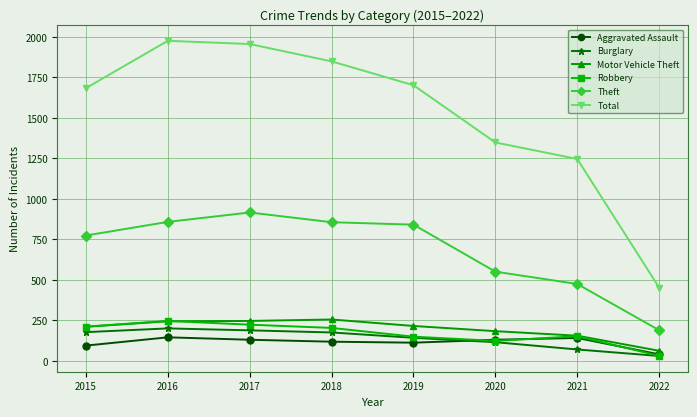

What are all the series names shown in the legend?

Aggravated Assault, Burglary, Motor Vehicle Theft, Robbery, Theft, Total